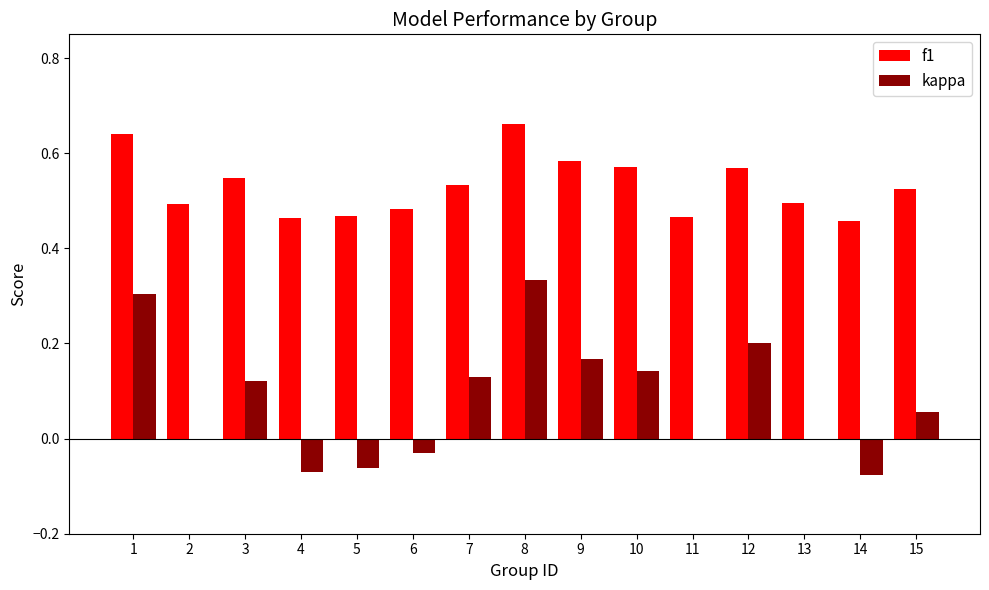

What is the sum of all f1 values?

8.0